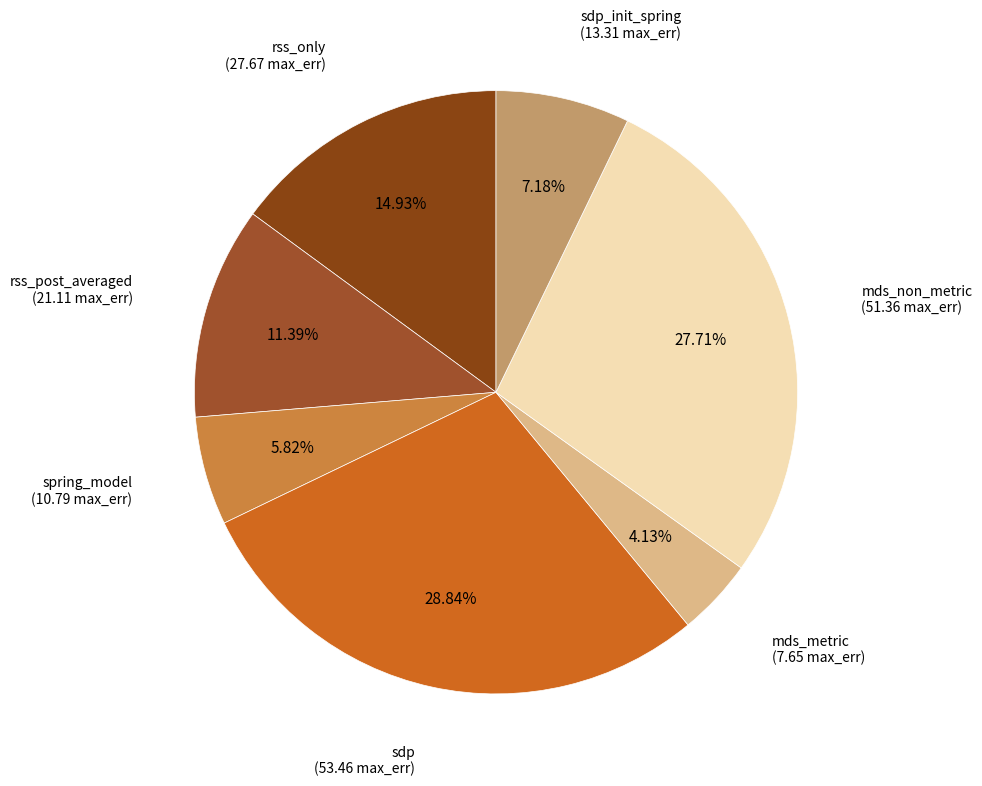

Count the number of slices in the pie.

7